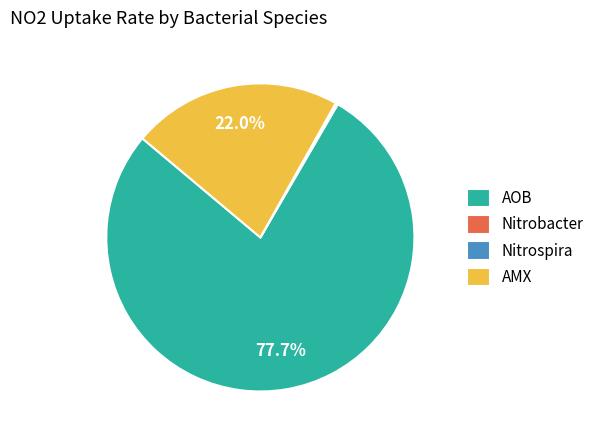

What is the largest slice in the pie chart?

AOB